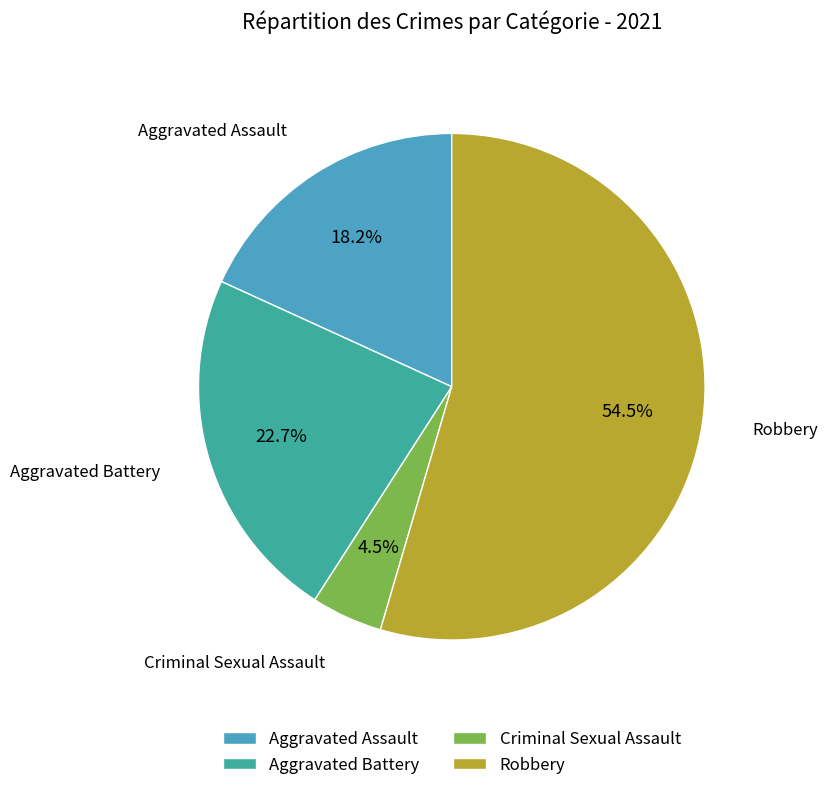

Count the number of slices in the pie.

4